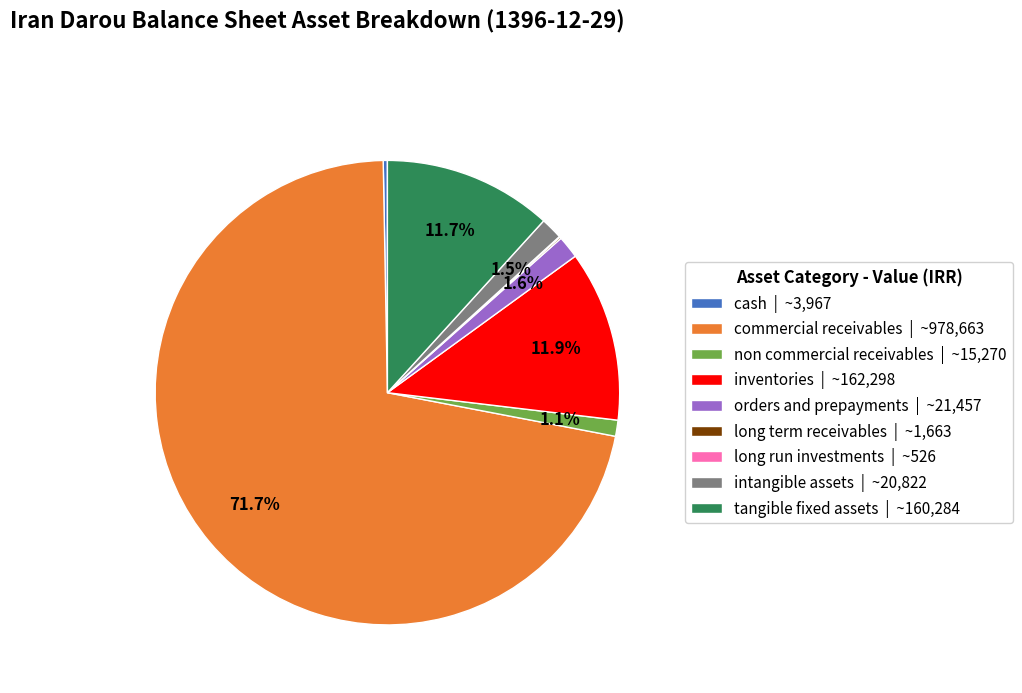

How much of the chart is everything except intangible assets | ~20,822?

98.5%